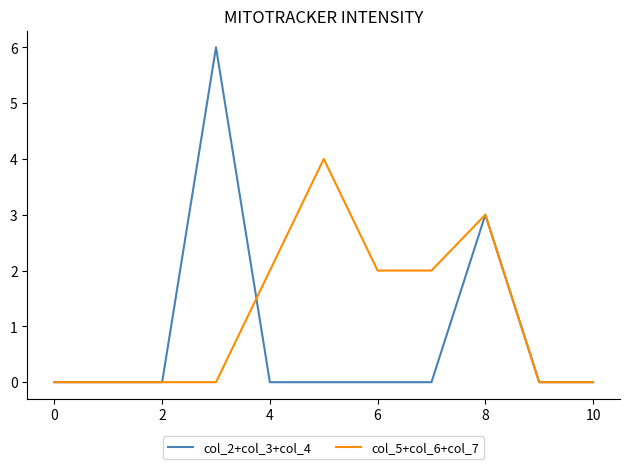

What is the greatest value displayed?

6